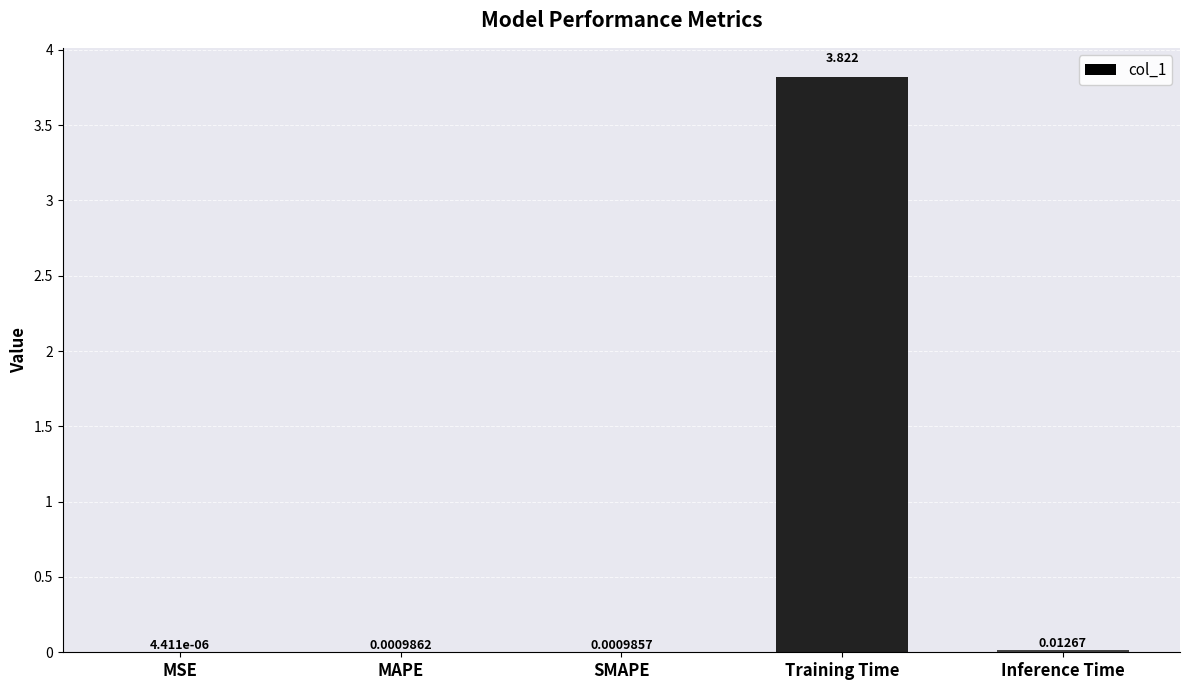

Between Inference Time and Training Time, which is larger?

Training Time